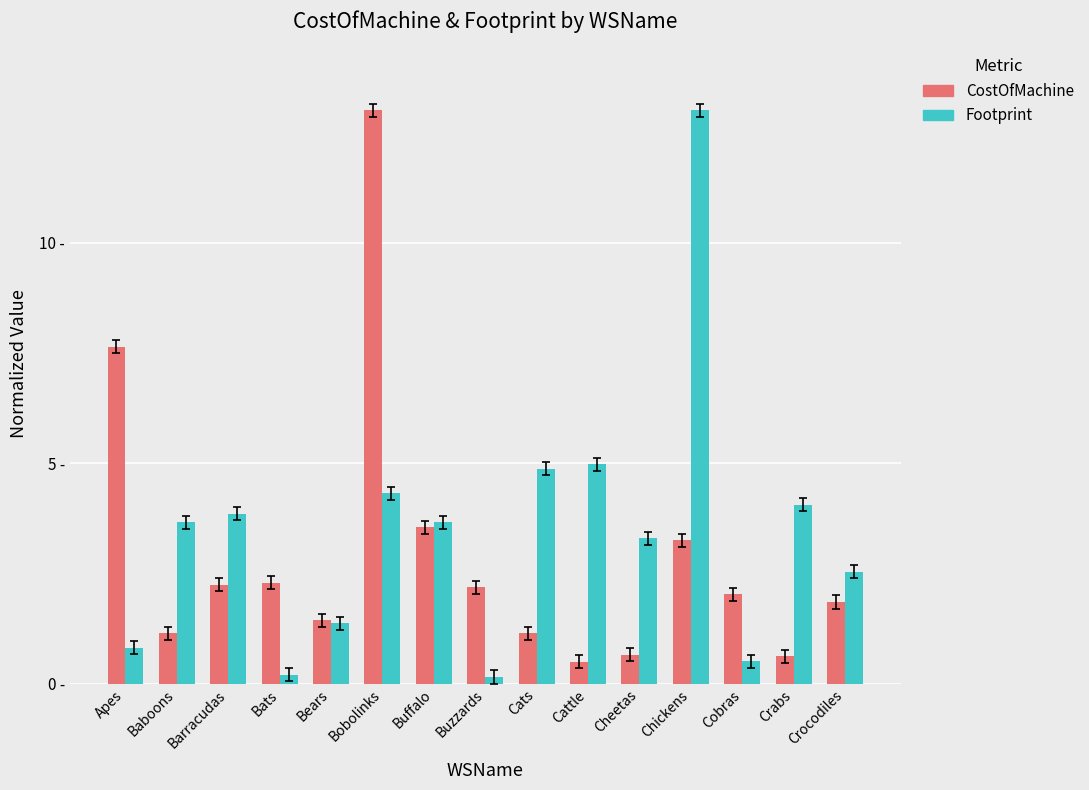

Does the chart contain stacked bars?

No